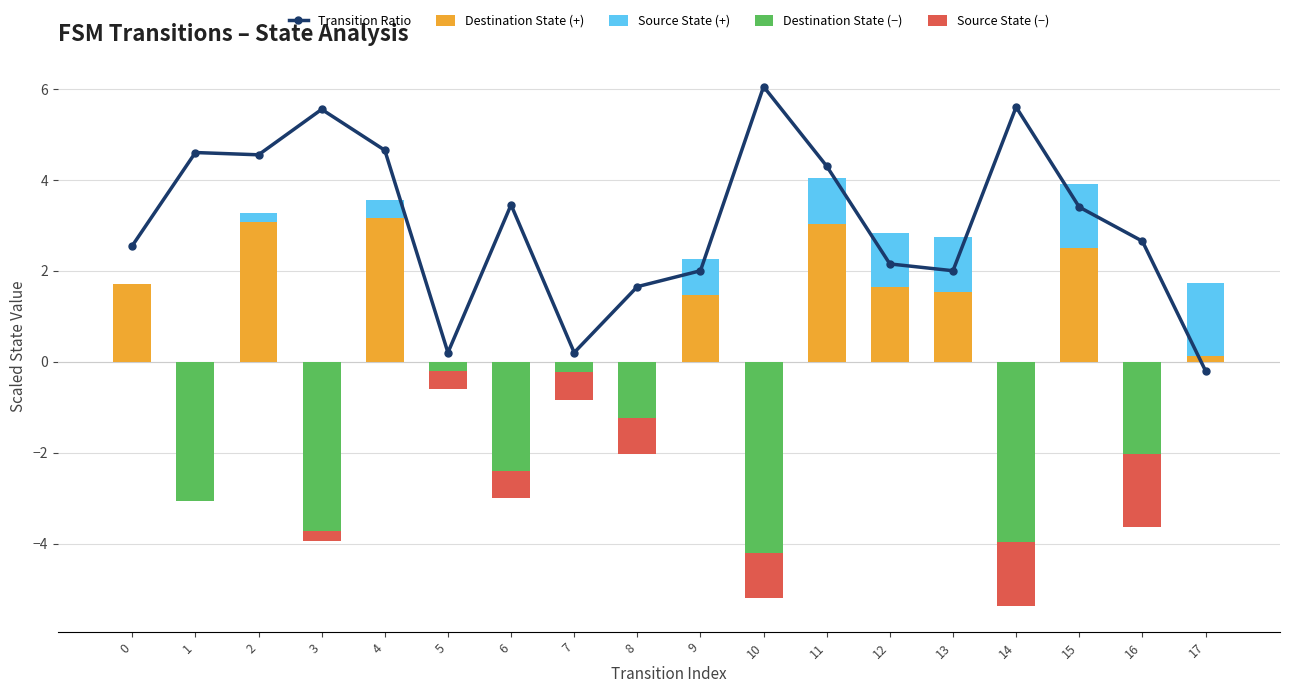

What is the sum of the Transition Ratio values at 6 and 9?

5.5